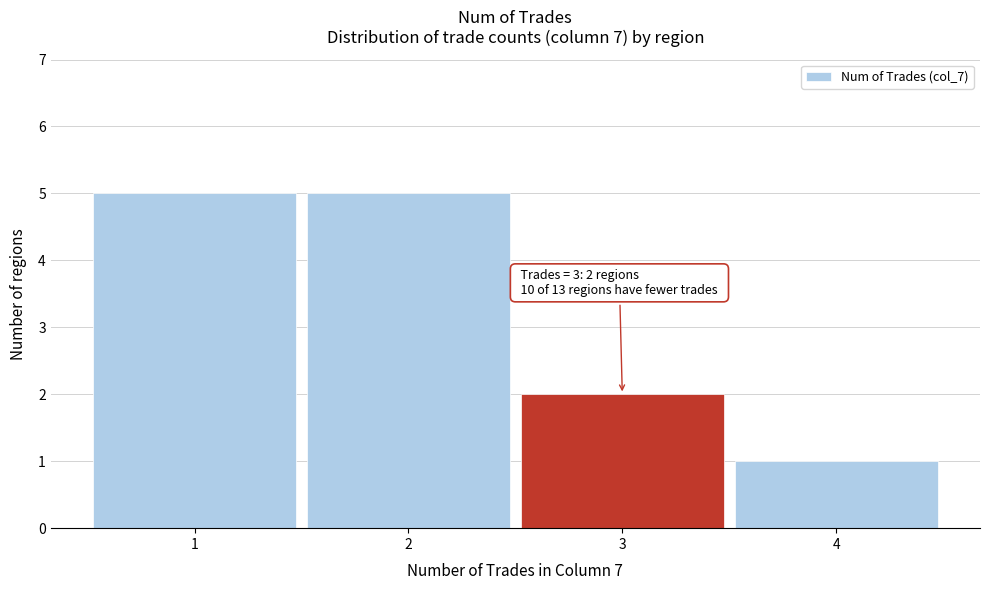

Reading left to right, transcribe all the data shown in this chart.

1=5	2=5	3=2	4=1